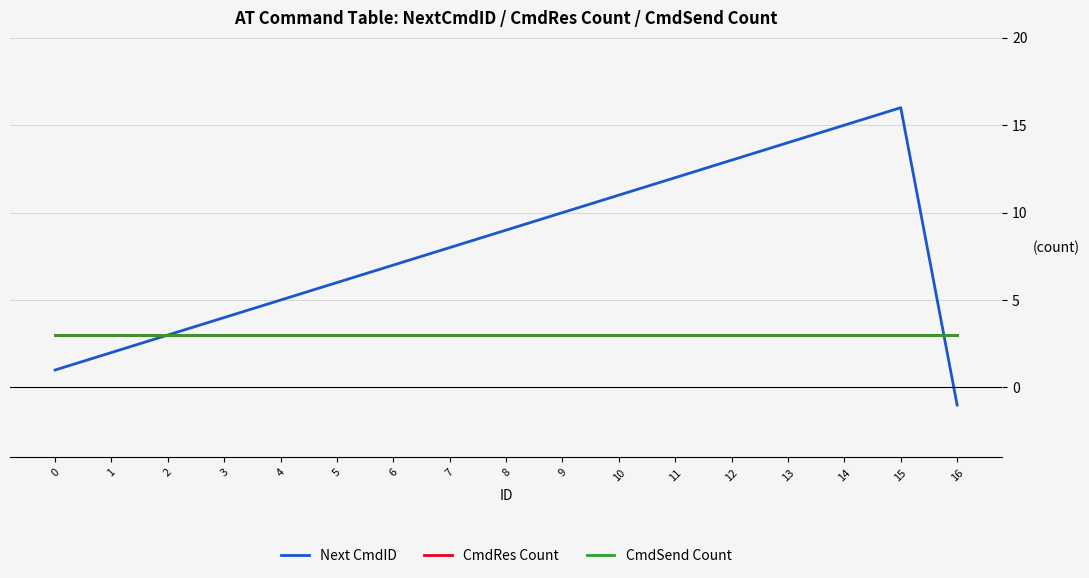

True or false: CmdRes Count has more than 1 points higher than both neighbors.

False